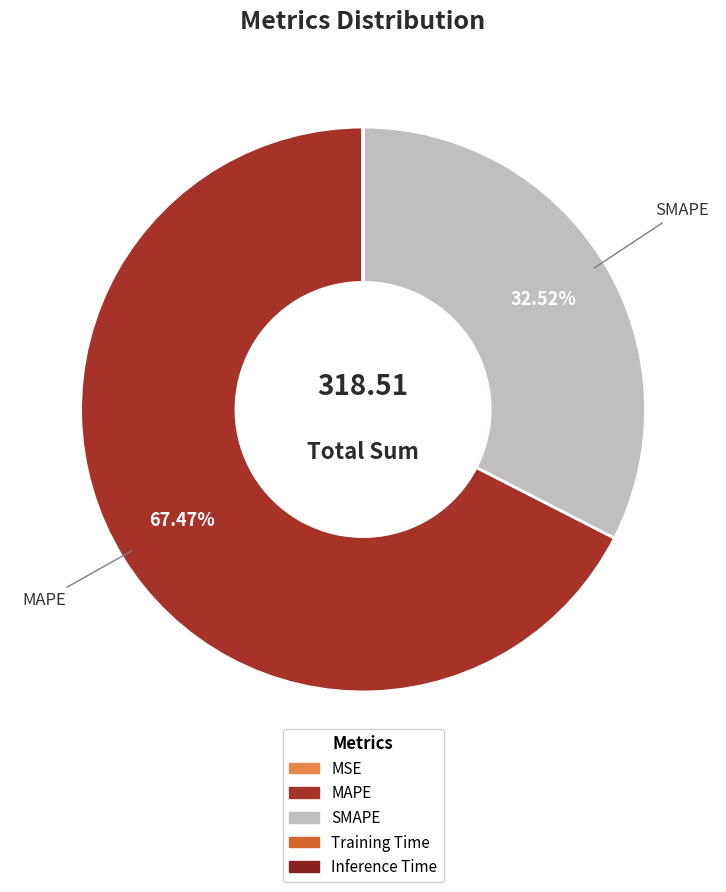

Which category accounts for the majority?

MAPE